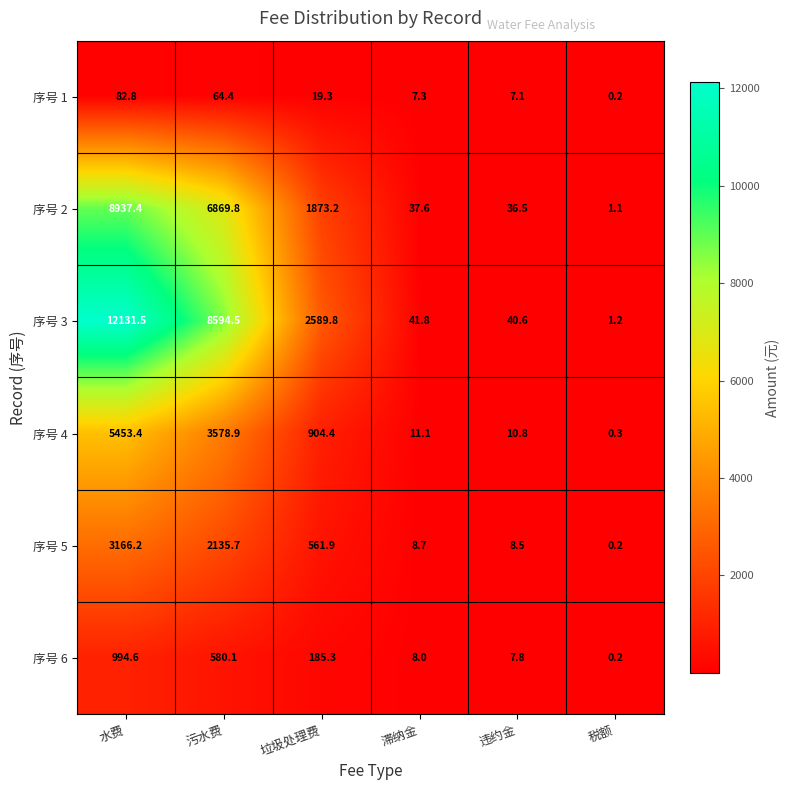

At which category is the sum across all series the highest?

水费